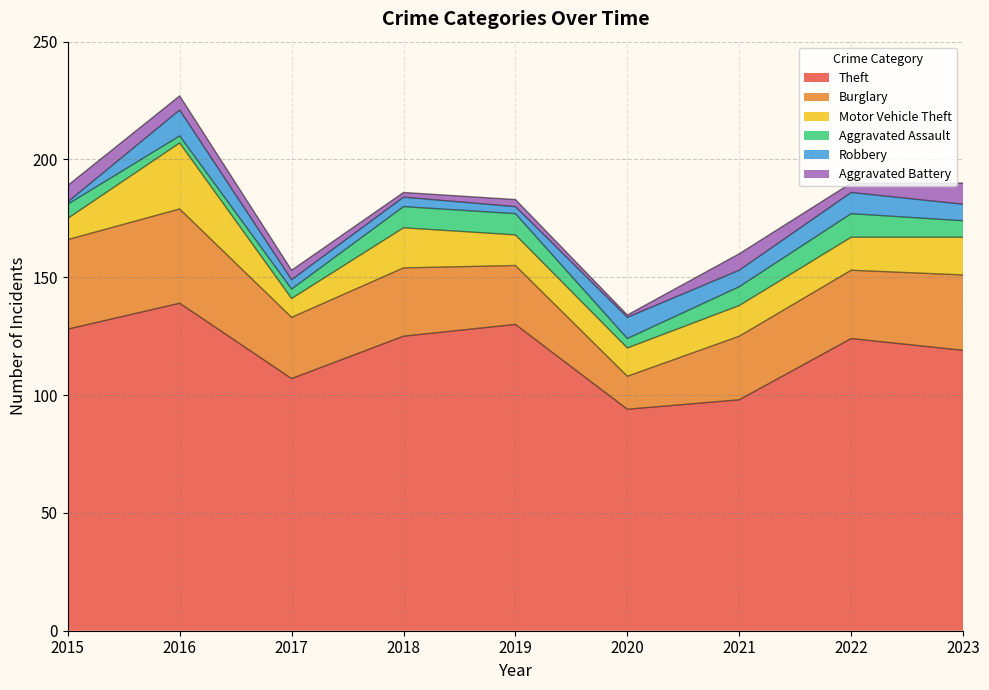

How many values in the Motor Vehicle Theft series exceed 13?

4